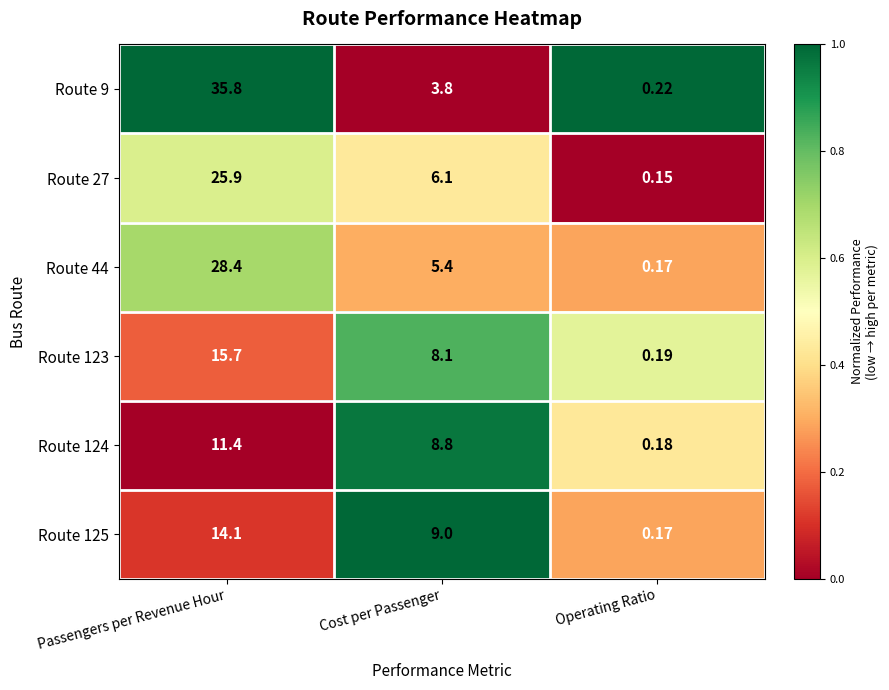

Is the value of Route 9 at Cost per Passenger greater than the value of Route 27 at Cost per Passenger?

No